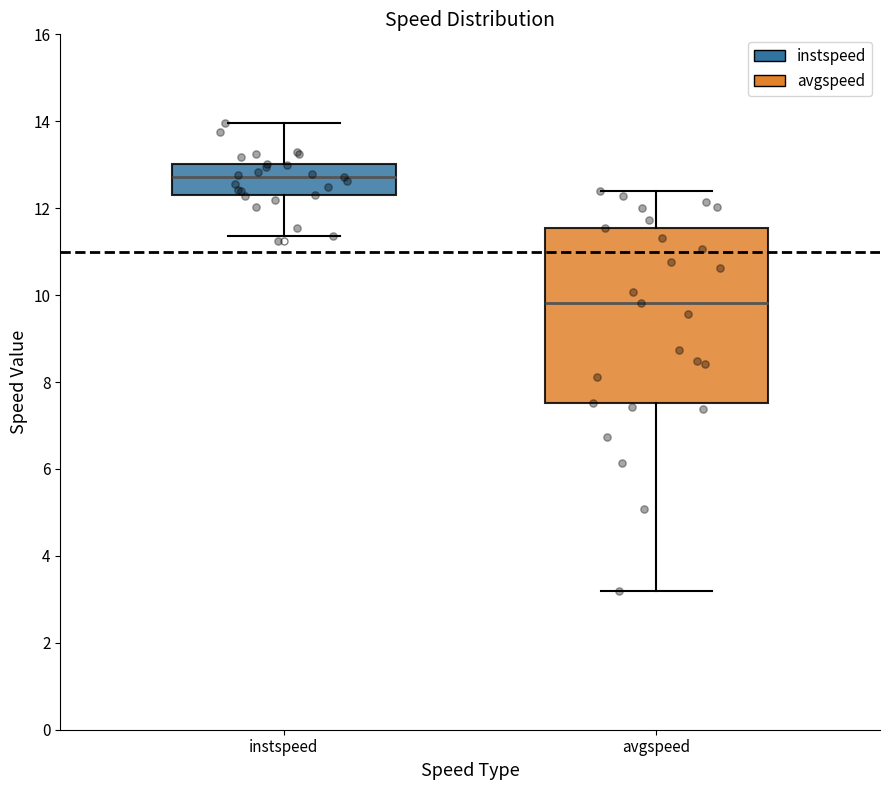

Reading left to right, transcribe this box plot: for each box, give where its median line is, the range the box spans, and where its two whiskers end, as read against the y-axis. The values are not printed on the chart, so give them approximately, as read against the axis.

instspeed: median 12.8, box 12.4 to 13.0, whiskers 11.4 to 14.0
avgspeed: median 9.8, box 7.6 to 11.6, whiskers 3.2 to 12.4